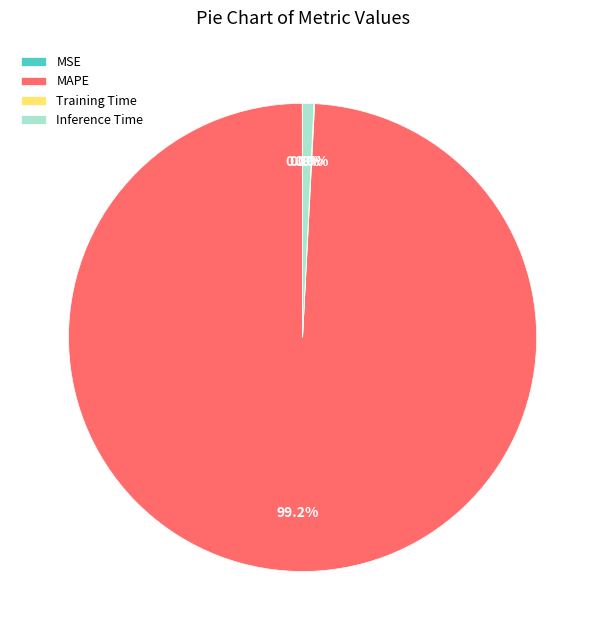

What is the majority slice?

MAPE